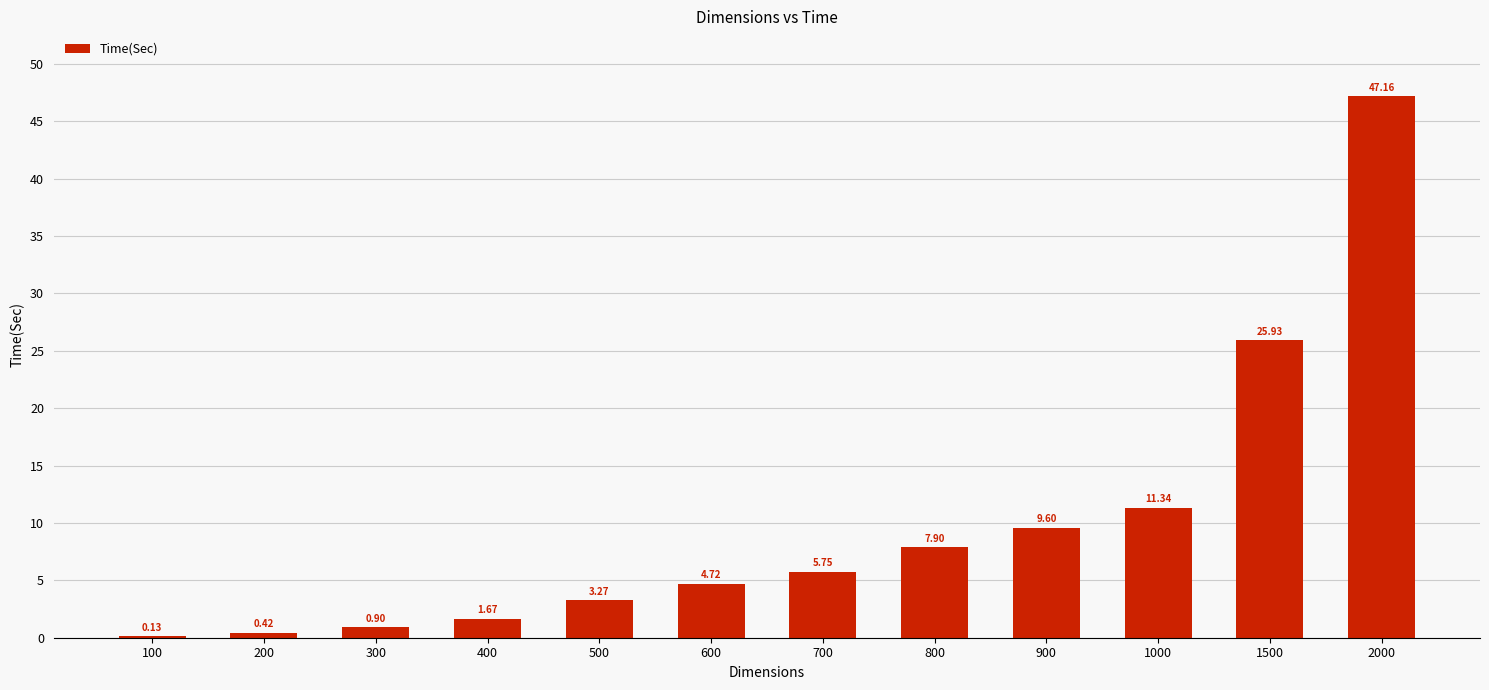

What is the change in value from 1500 to 2000?

+21.2